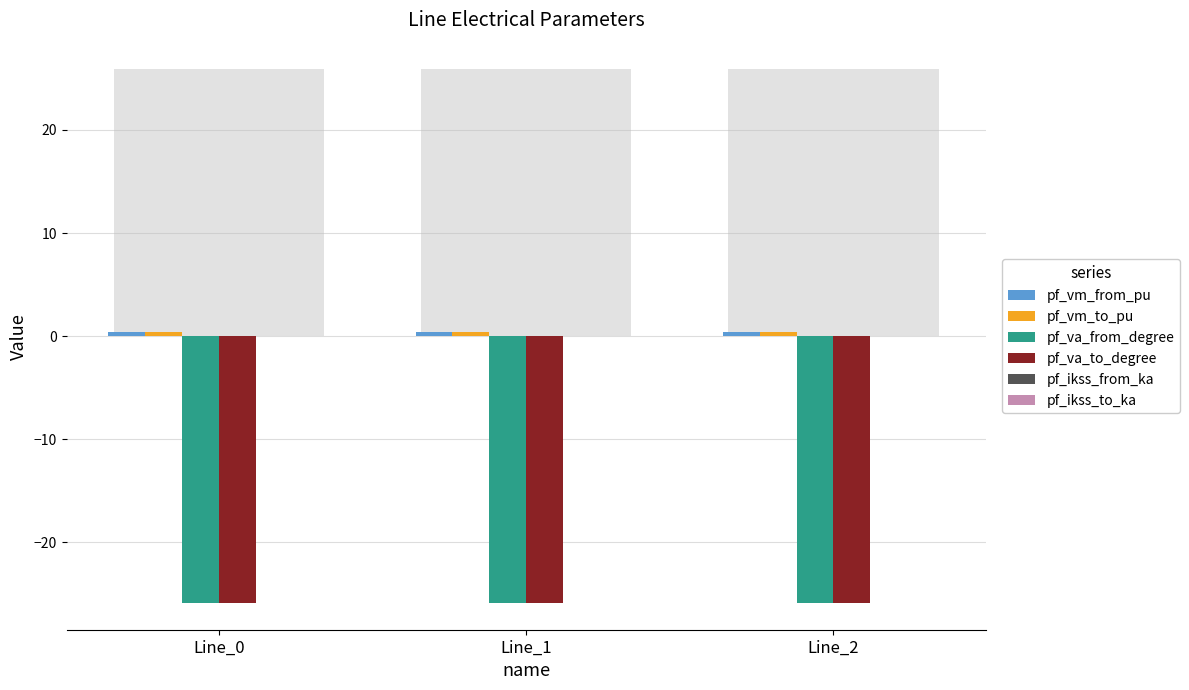

Which label corresponds to the smallest value in the chart?

Line_0